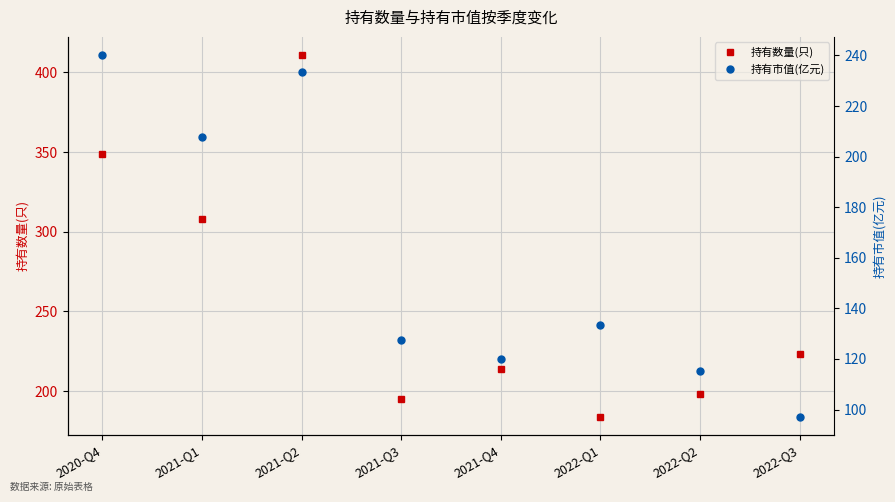

Reading left to right, extract all data points from this chart.

持有数量(只): 349.0	308.0	411.0	195.0	214.0	184.0	198.0	223.0
持有市值(亿元): 240.2	207.8	233.3	127.3	120.0	133.4	115.0	97.2